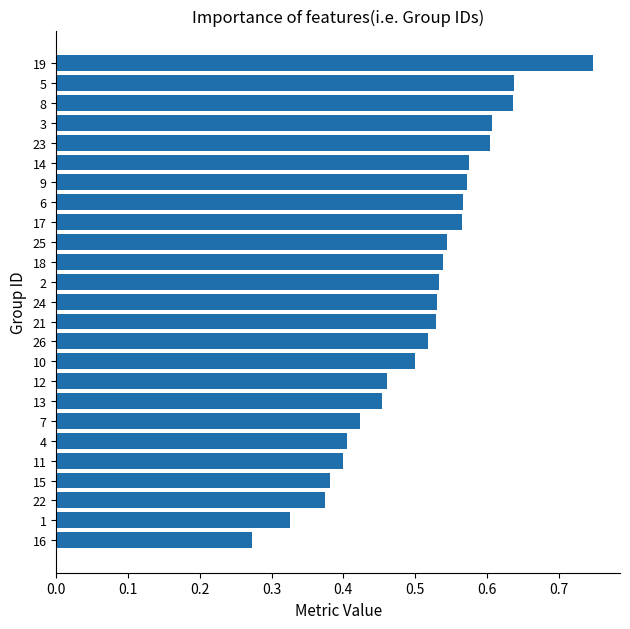

True or false: the data shows 0.2 at 21.

False